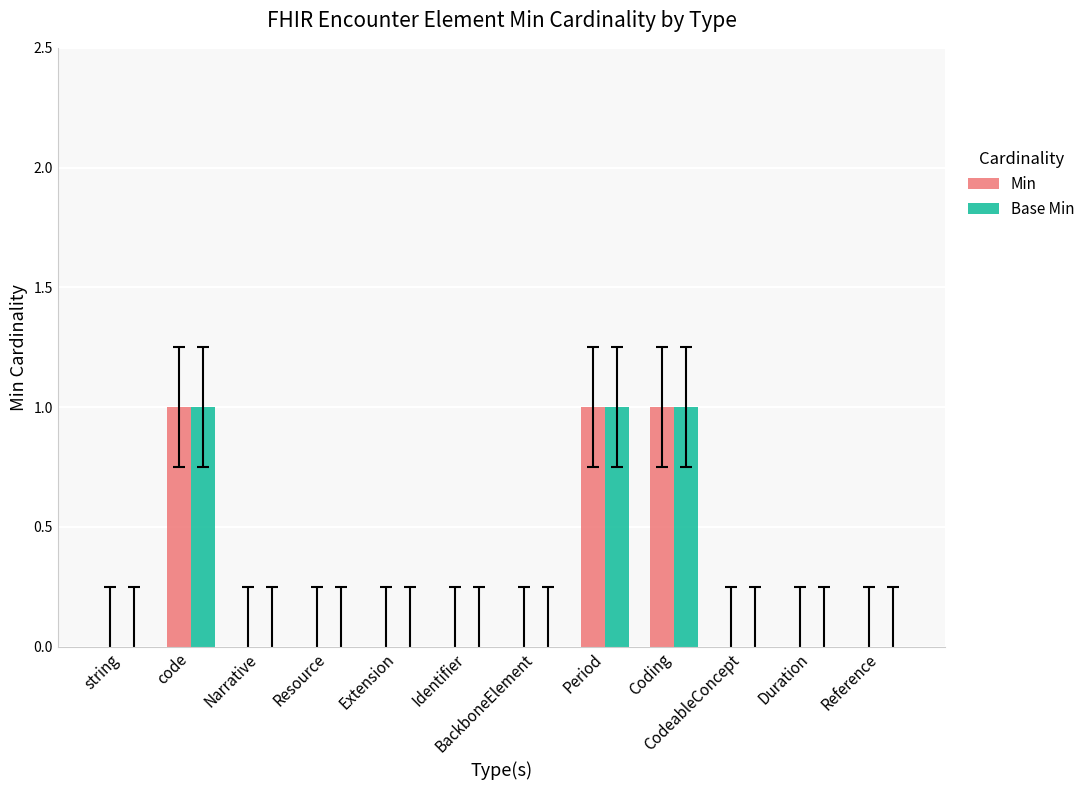

What is the sum of all Base Min values?

3